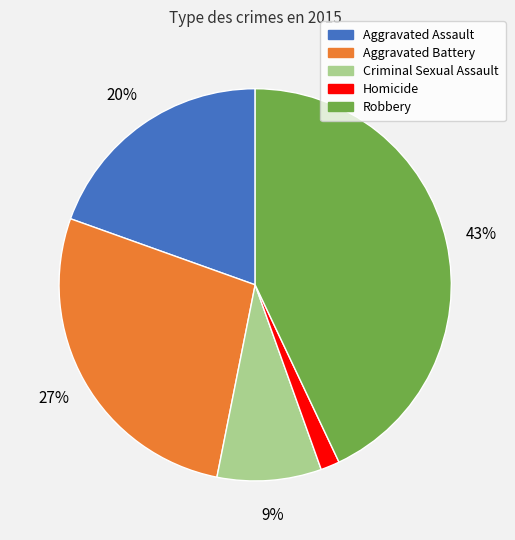

What is the largest slice in the pie chart?

Robbery